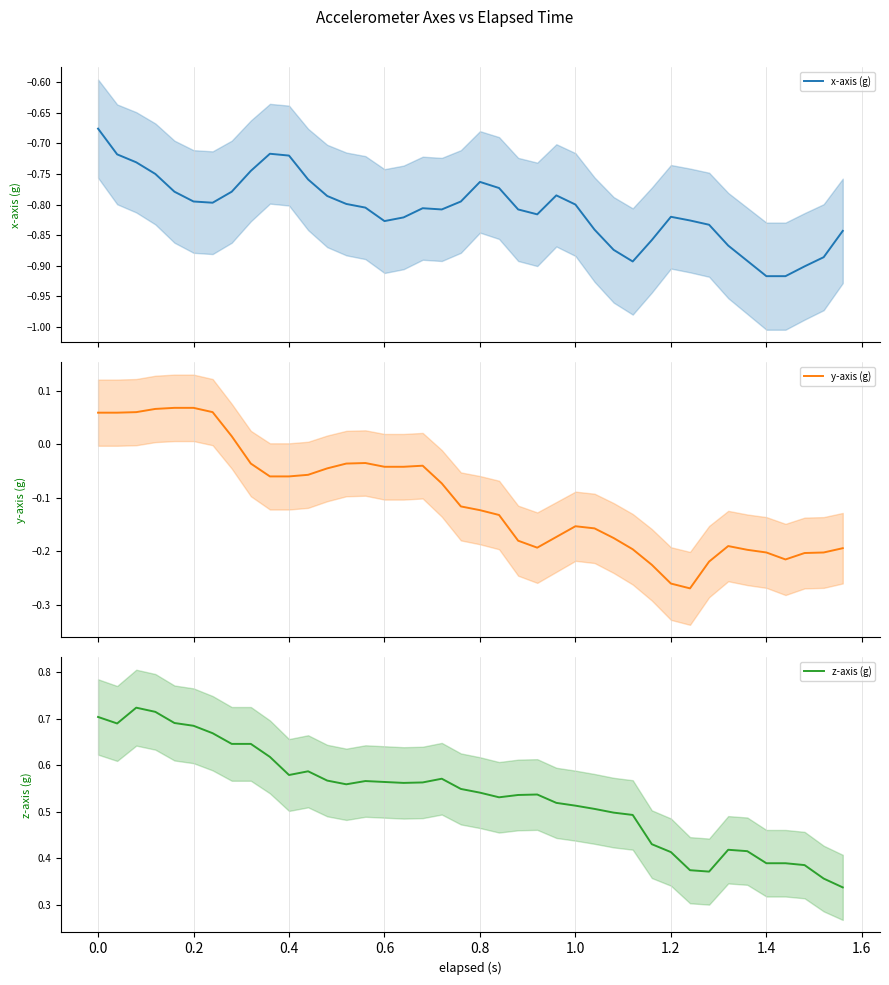

Is it true that z-axis (g) equals 1.0 at 0.8?

False